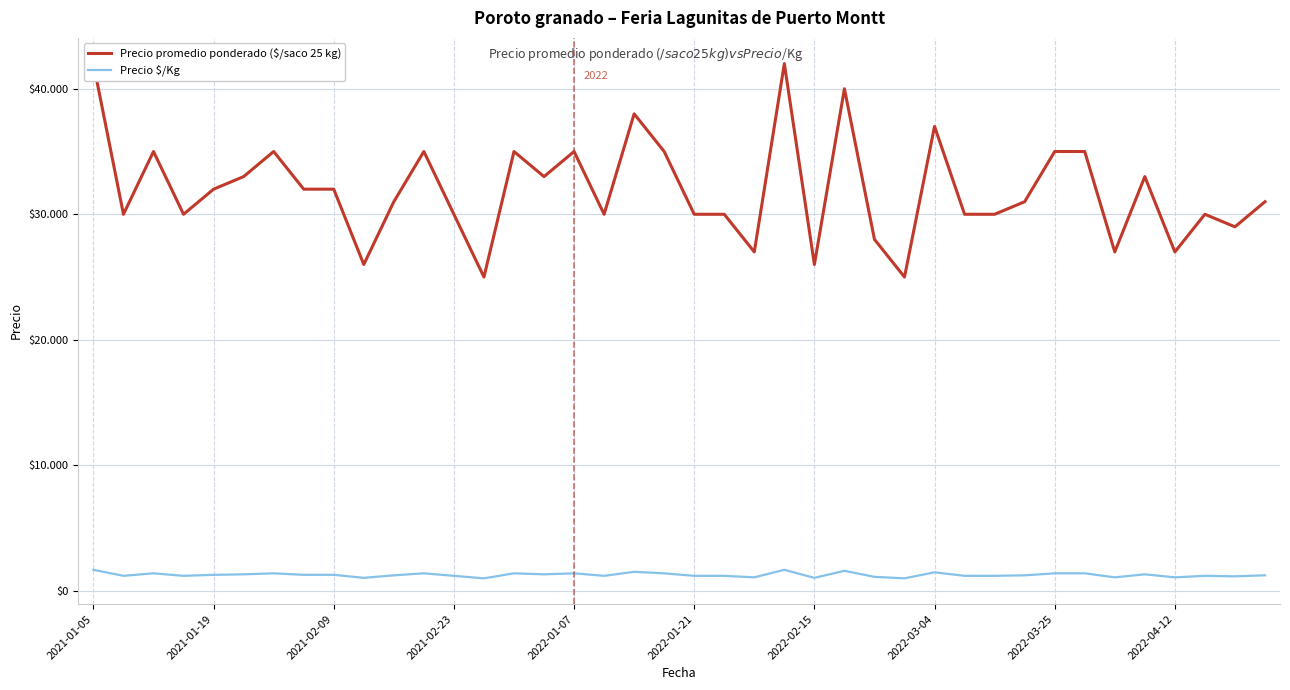

Is the value of Precio $/Kg at 2022-01-21 greater than the value of Precio promedio ponderado ($/saco 25 kg) at 11?

No